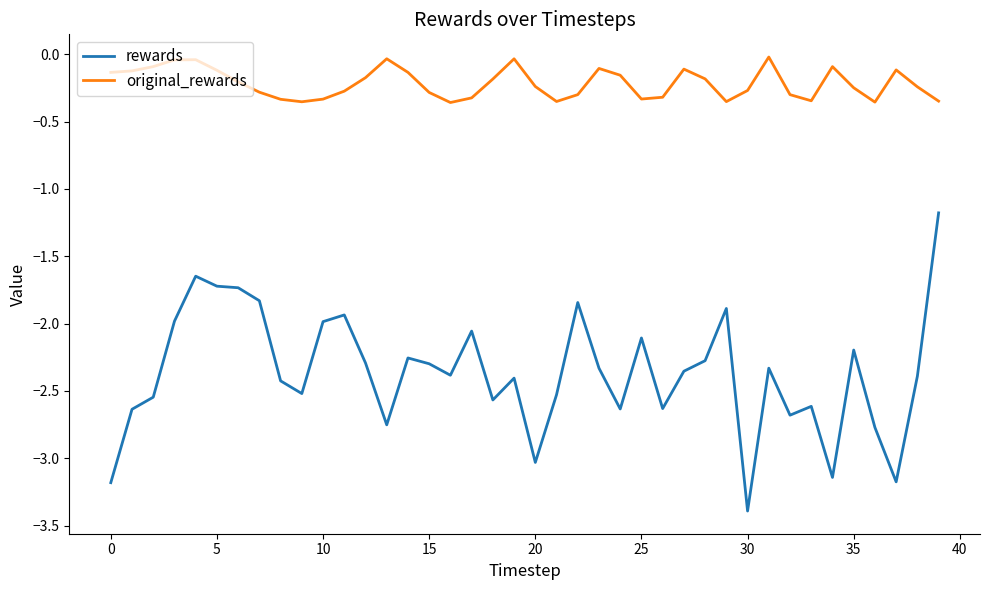

List the series in order of their peak value, highest first.

original_rewards, rewards